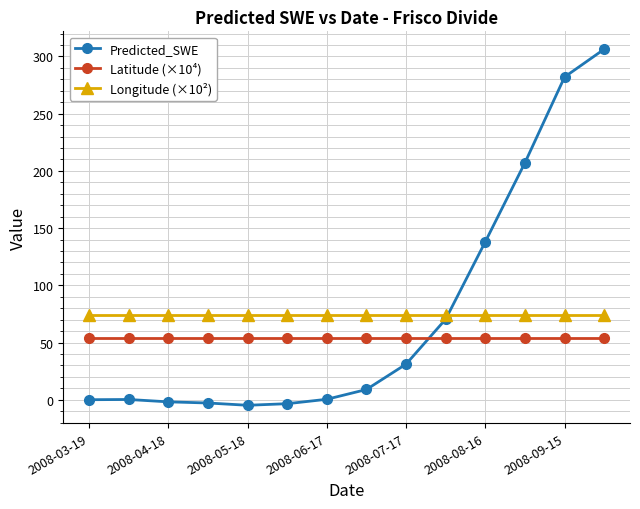

At how many categories does at least one series exceed 171?

3